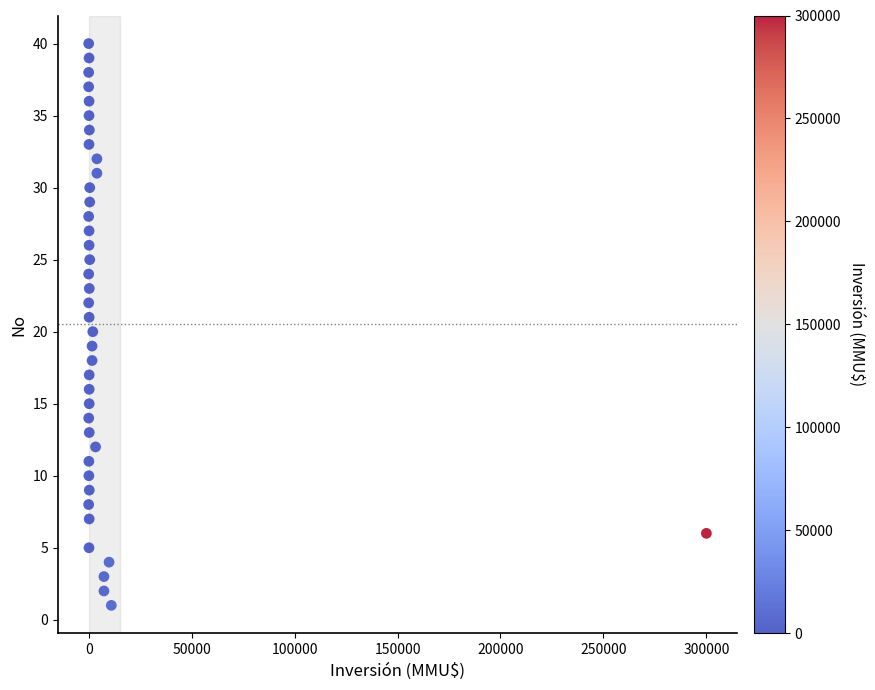

What is the range of Y values (max minus min)?

39